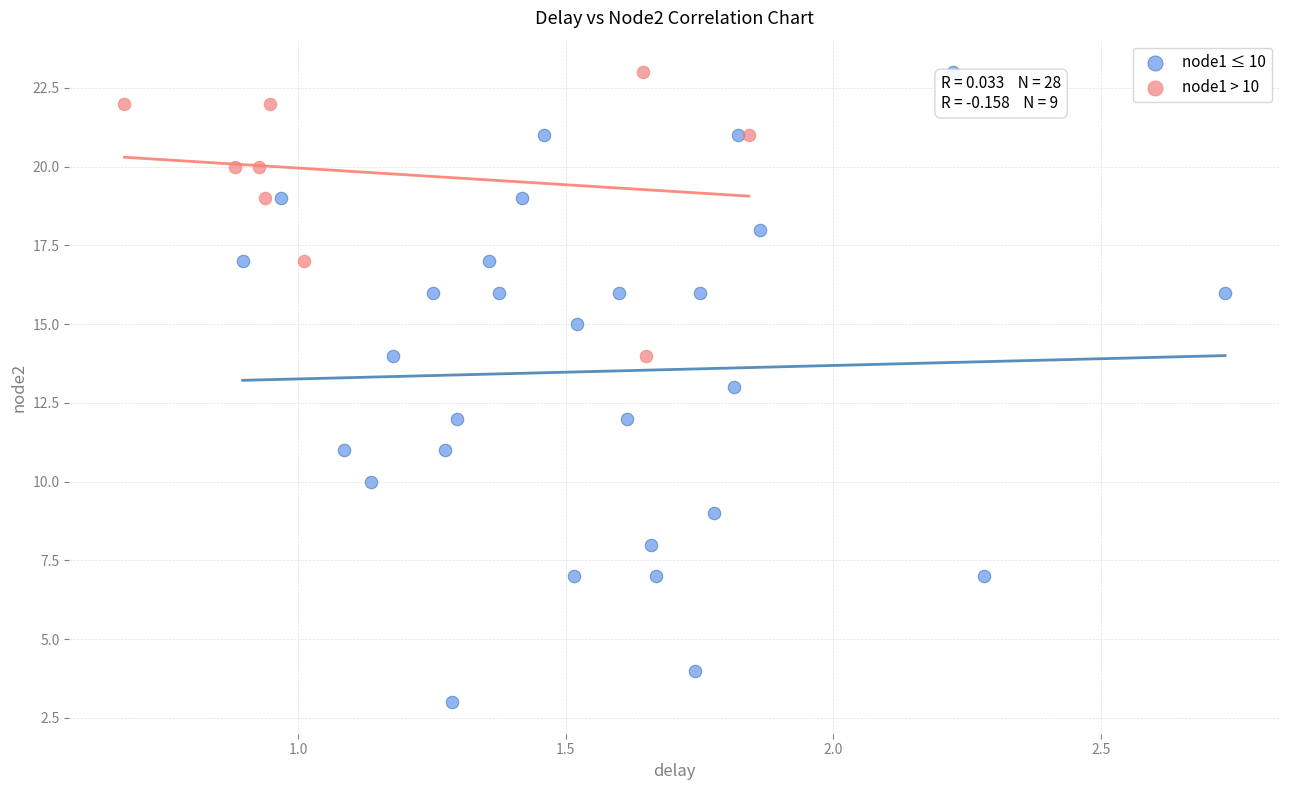

What are all the series names shown in the legend?

node1 ≤ 10, node1 > 10